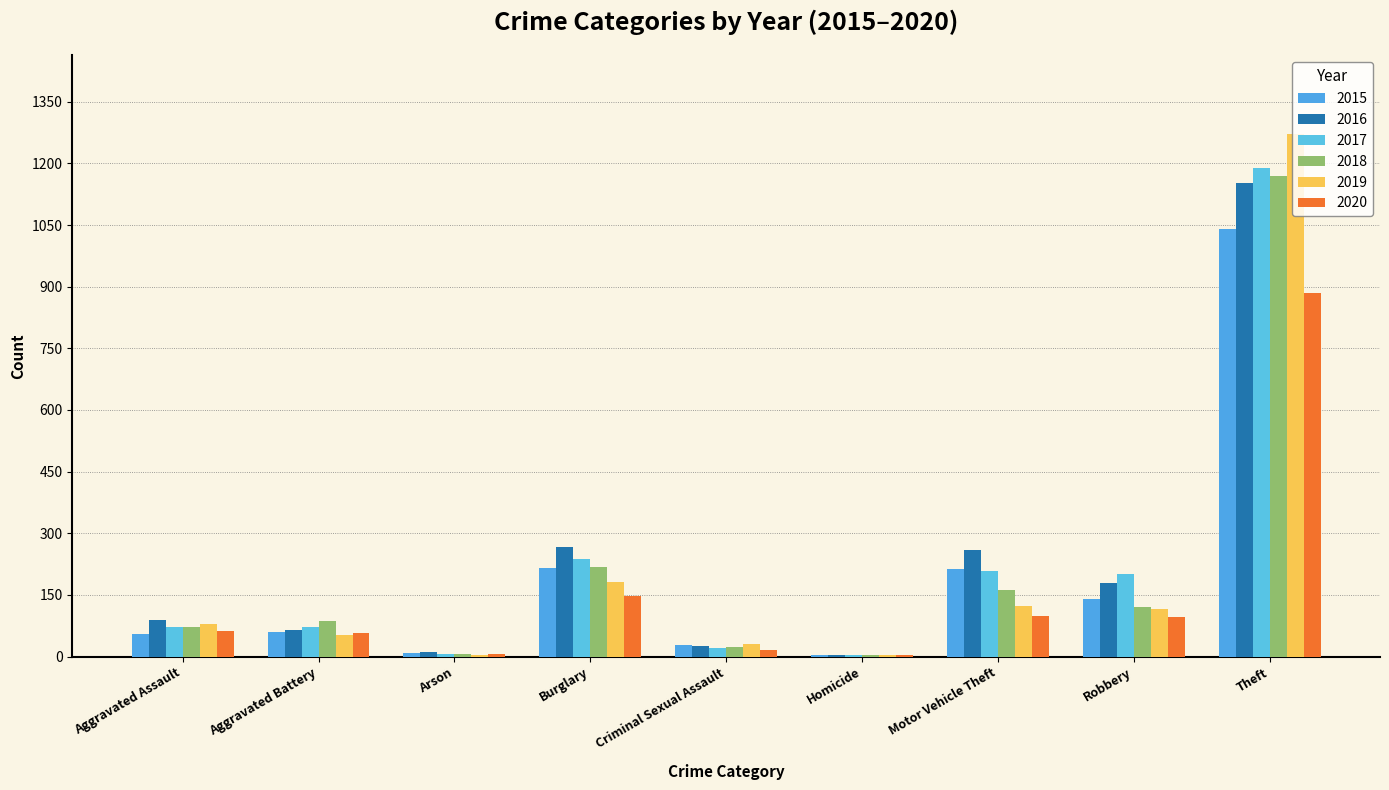

The 2018 series shows 4 at Homicide. True or false?

True